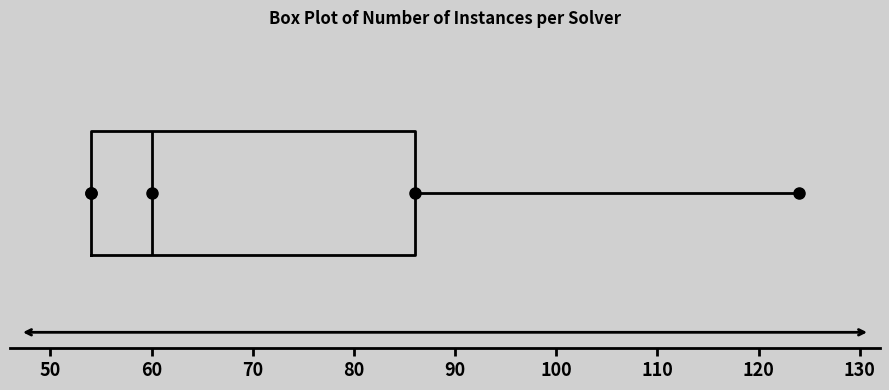

Where is the right edge of the box on the x-axis? The values are not printed on the chart, so give them approximately, as read against the axis.

86